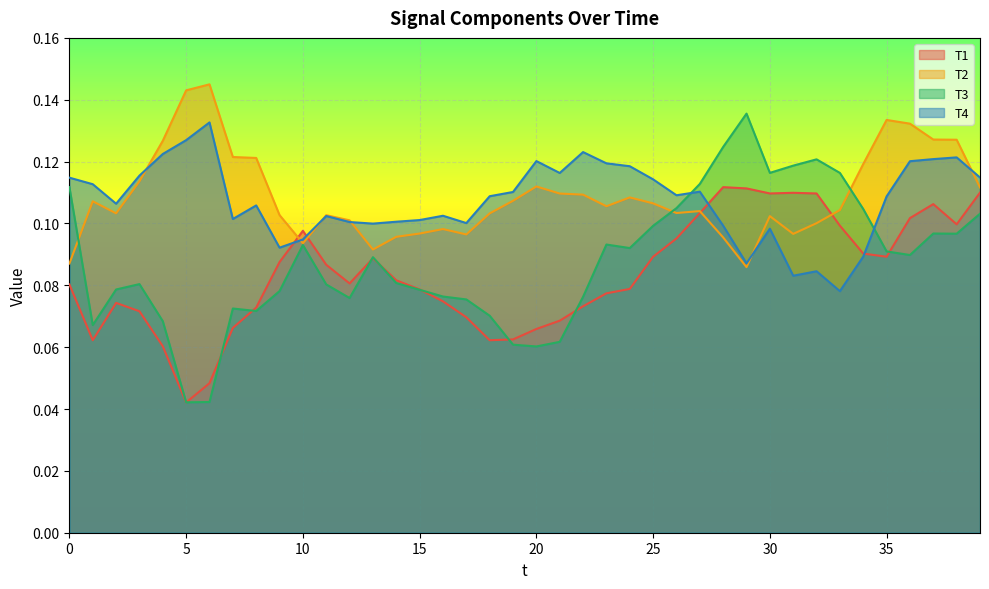

What are all the series names shown in the legend?

T1, T2, T3, T4